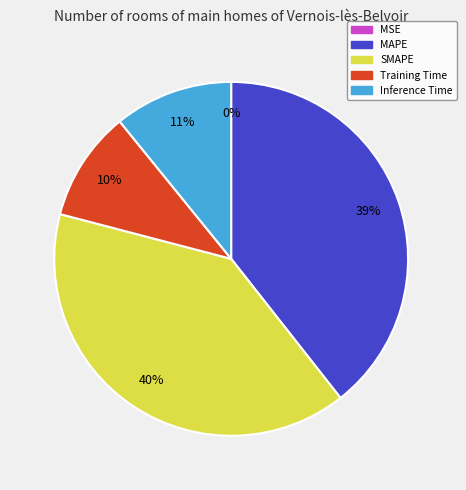

Does SMAPE represent more than half of the total?

No